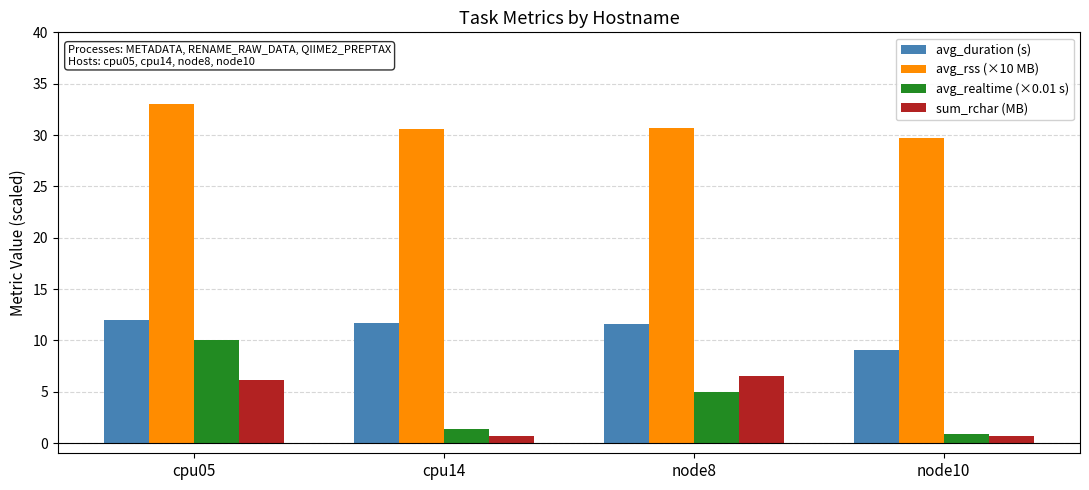

Where does the avg_duration (s) series first go above 11?

cpu05